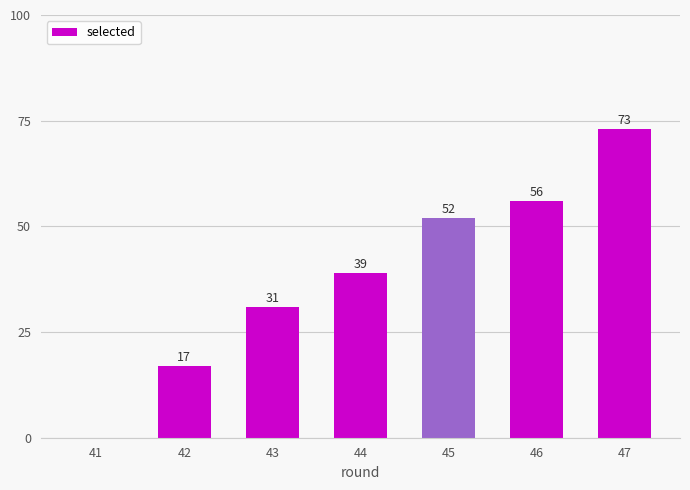

What is the change in value from 44 to 46?

+17